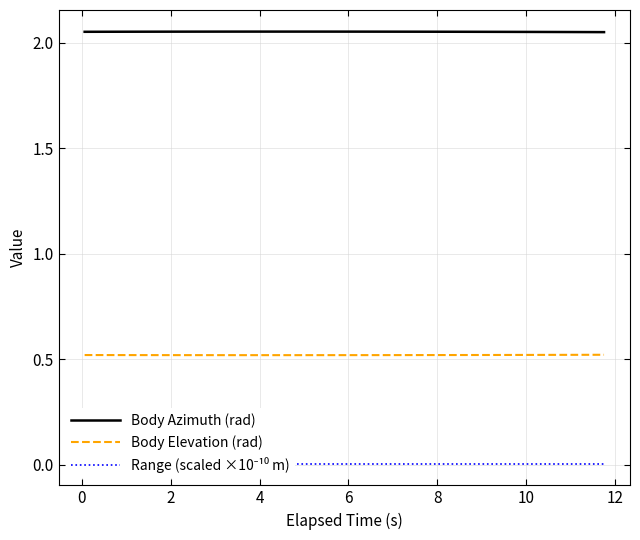

What is the maximum value shown in the chart?

2.1